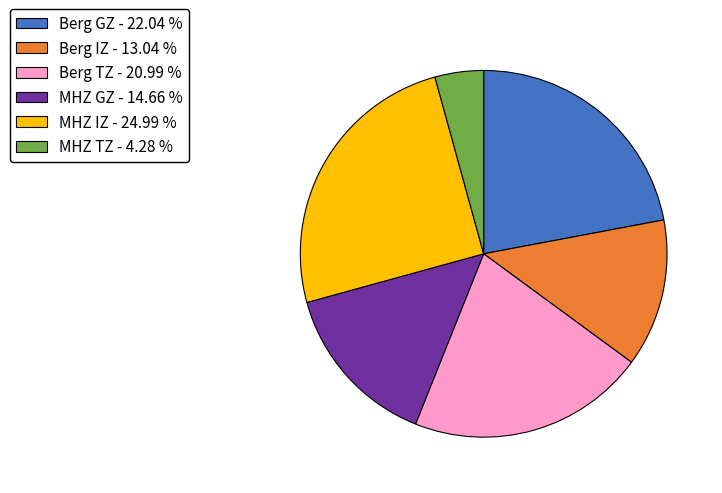

Between MHZ GZ - 14.66 % and MHZ TZ - 4.28 %, which is larger?

MHZ GZ - 14.66 %